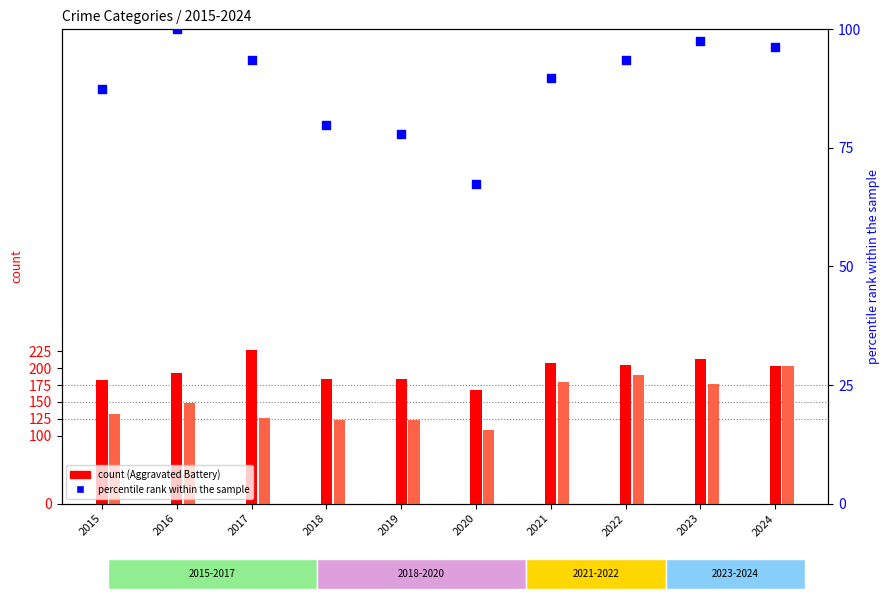

At how many categories does at least one series exceed 114?

10